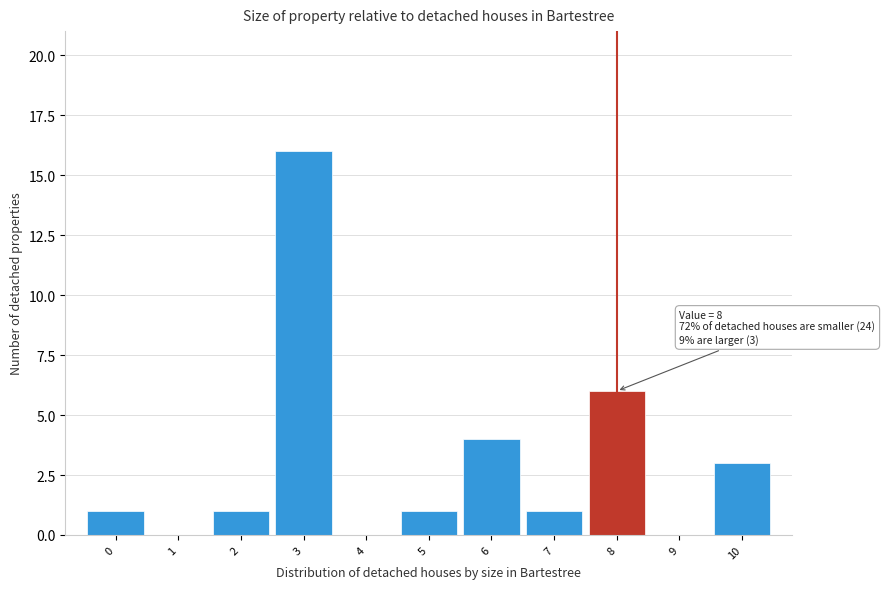

Reading right to left, list all the values displayed in this chart.

10=3	9=0	8=6	7=1	6=4	5=1	4=0	3=16	2=1	1=0	0=1